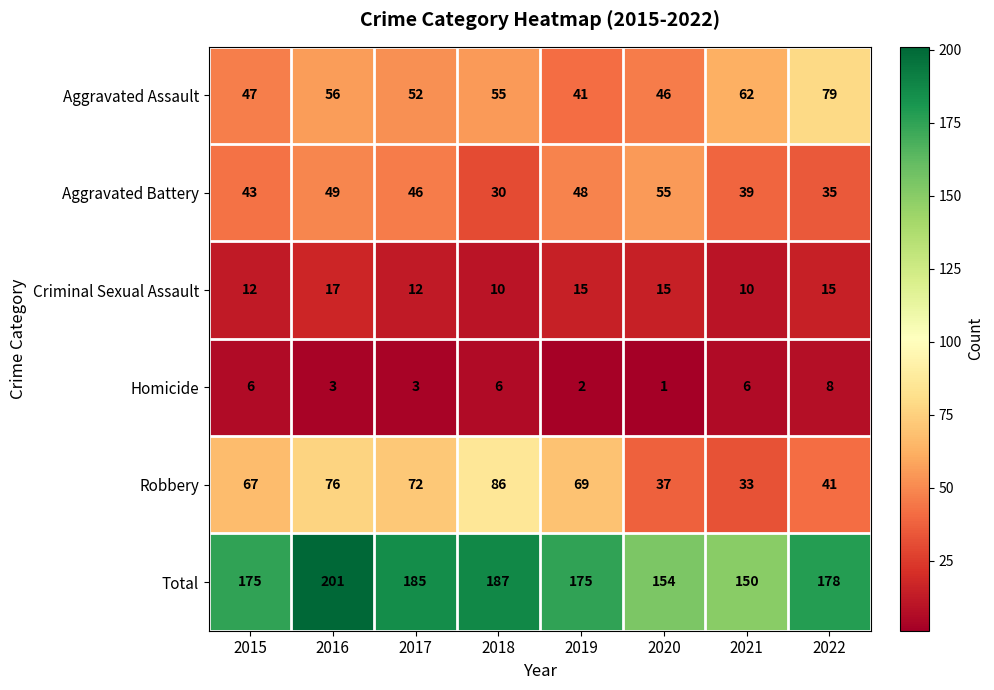

What is the approximate value of Aggravated Assault at 2021?

62